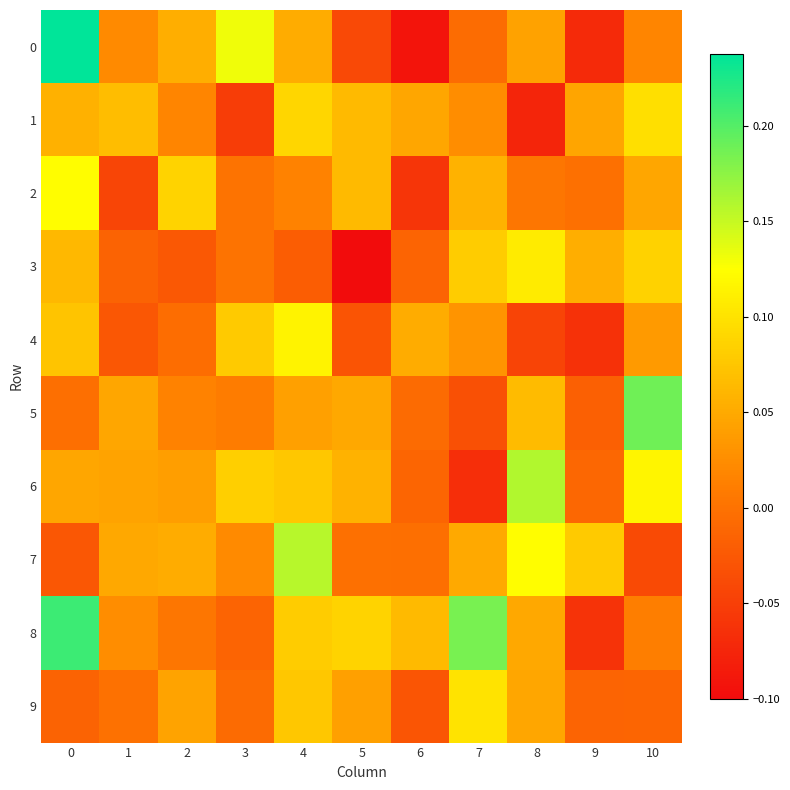

What is the smallest value displayed?

-0.1